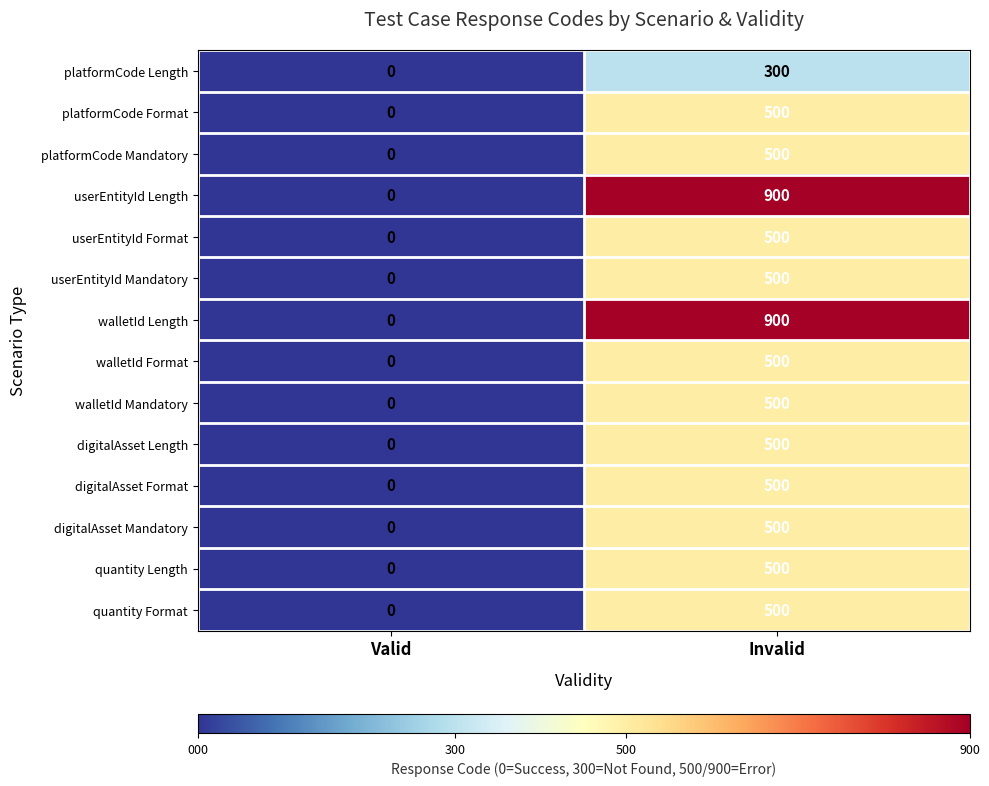

Reading right to left, extract all data points from this chart.

platformCode Length: Invalid=300	Valid=0
platformCode Format: Invalid=500	Valid=0
platformCode Mandatory: Invalid=500	Valid=0
userEntityId Length: Invalid=900	Valid=0
userEntityId Format: Invalid=500	Valid=0
userEntityId Mandatory: Invalid=500	Valid=0
walletId Length: Invalid=900	Valid=0
walletId Format: Invalid=500	Valid=0
walletId Mandatory: Invalid=500	Valid=0
digitalAsset Length: Invalid=500	Valid=0
digitalAsset Format: Invalid=500	Valid=0
digitalAsset Mandatory: Invalid=500	Valid=0
quantity Length: Invalid=500	Valid=0
quantity Format: Invalid=500	Valid=0